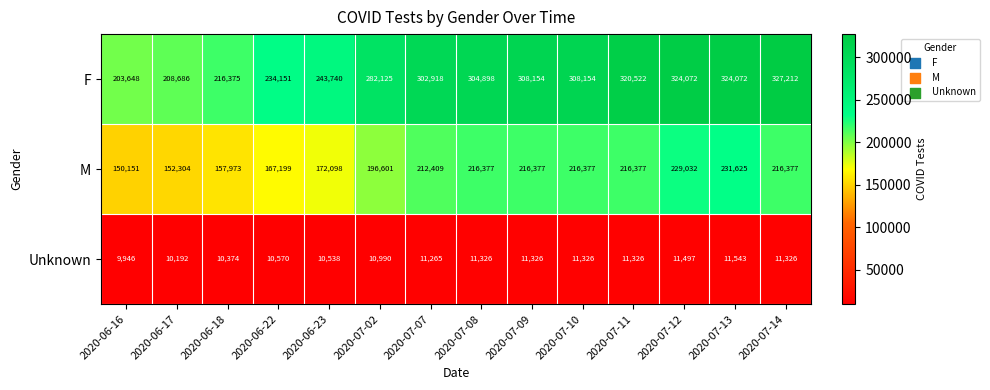

At which category does the chart reach its peak across all series?

2020-07-14